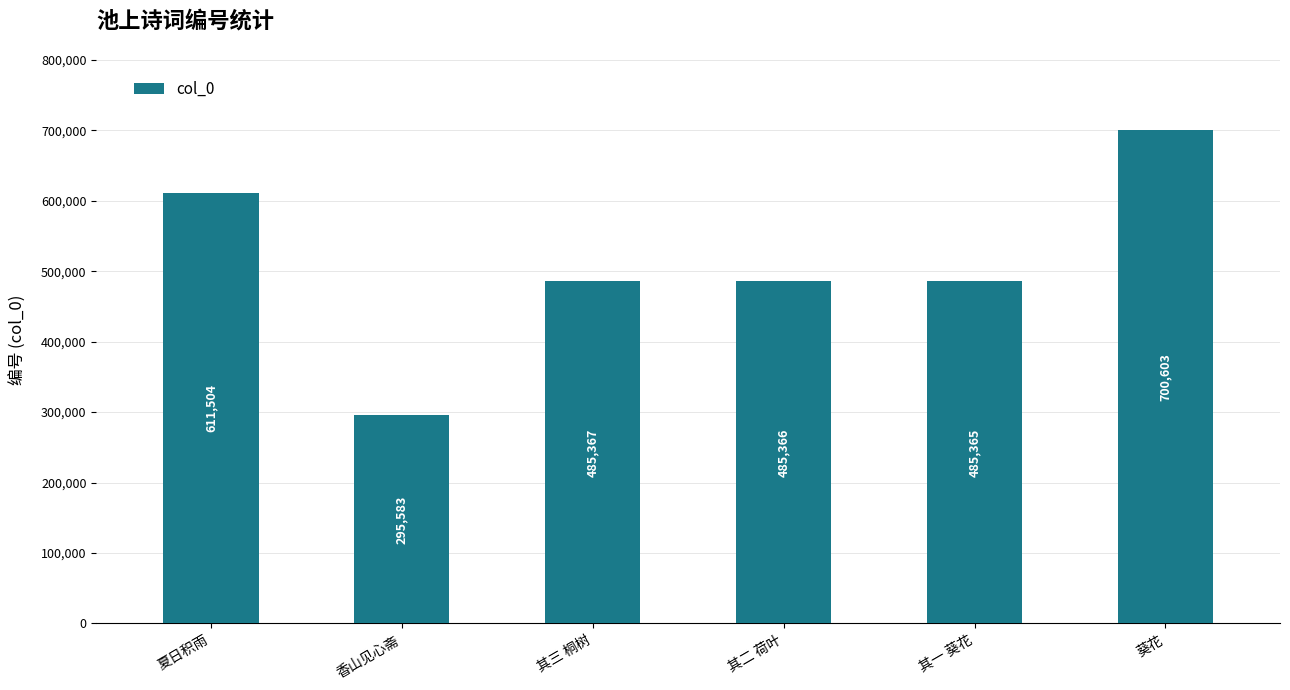

Which category has the highest value across all series?

葵花